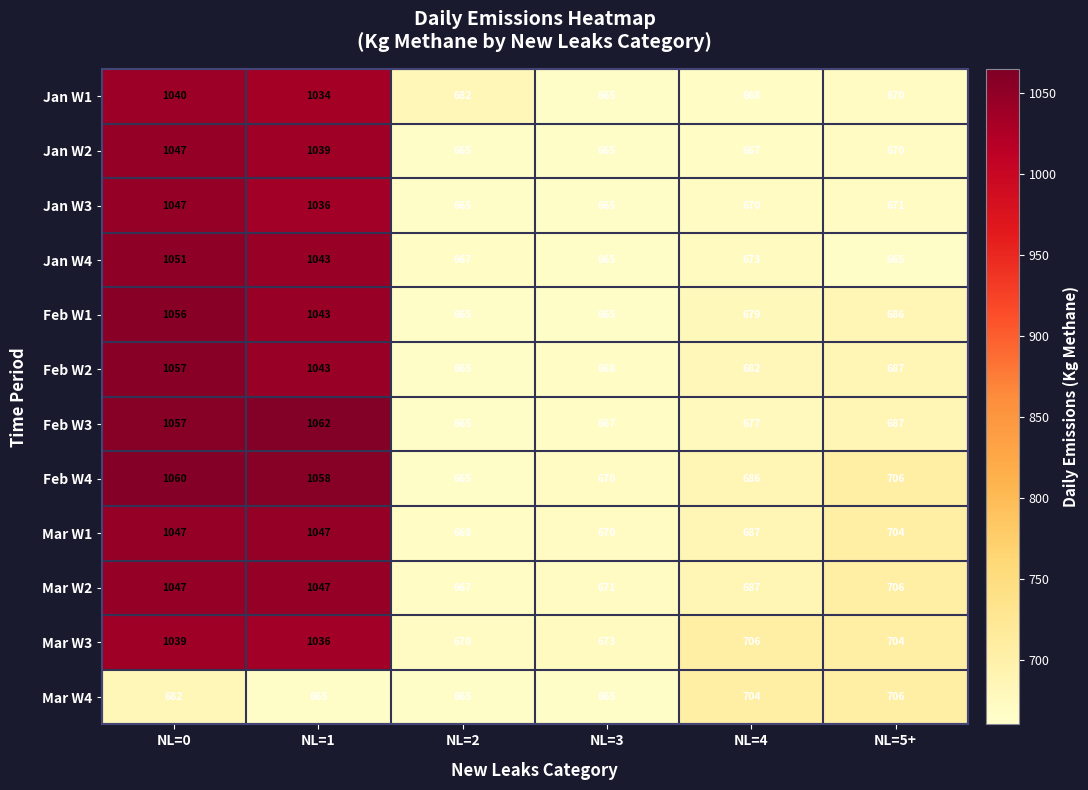

Which category has the lowest value in the Mar W1 series?

NL=2